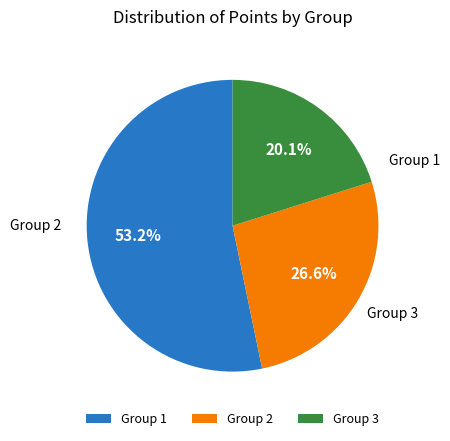

To the nearest percent, what is the difference between the largest and smallest slice percentages?

33%